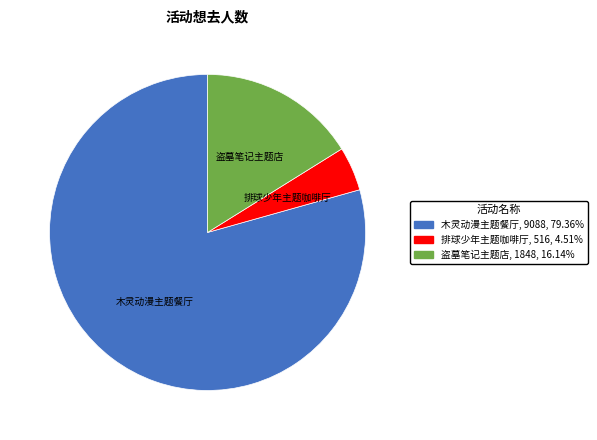

Is there a majority slice in this chart?

Yes